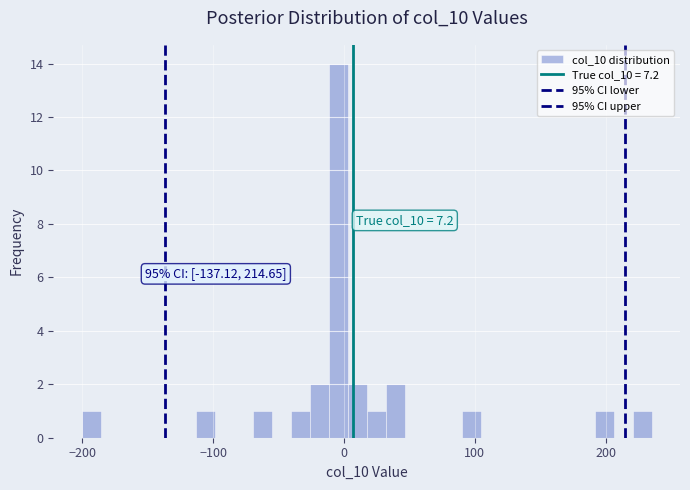

Around what value on the x-axis is the tallest bar? Give the approximate position of its centre, as read against the axis.

0